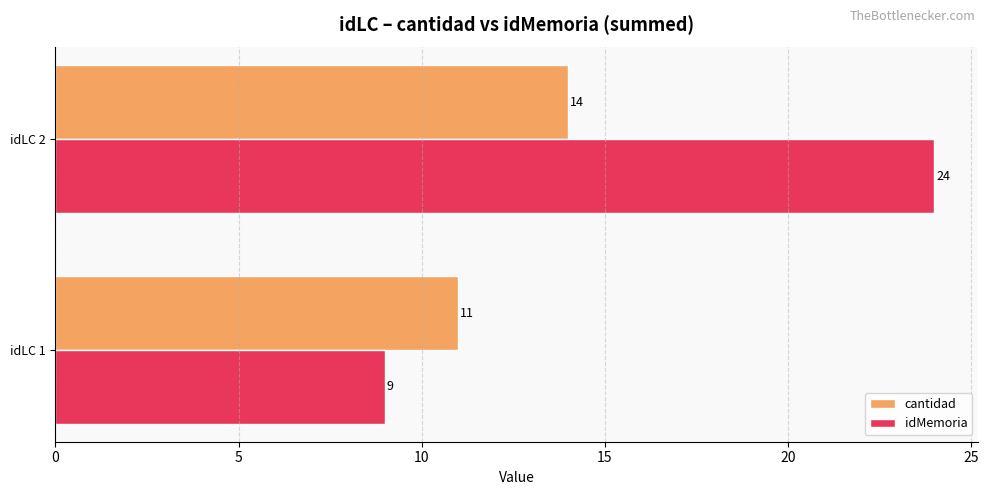

At which category does the chart reach its peak across all series?

idLC 2